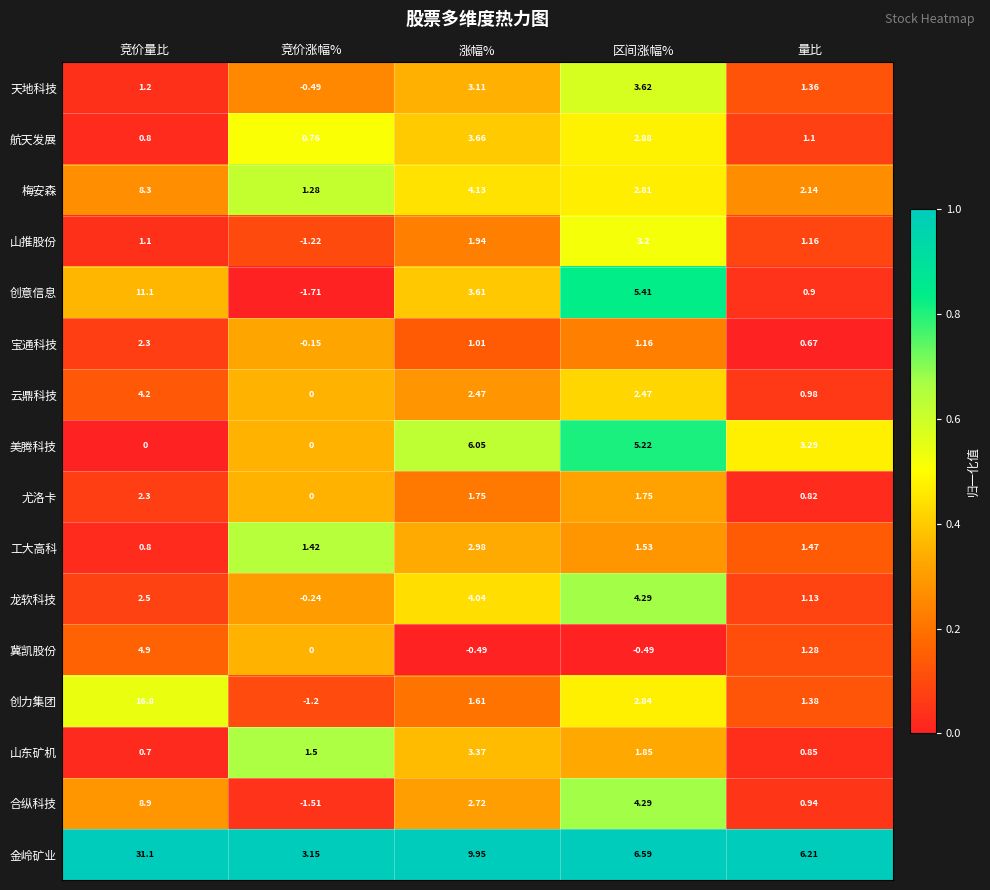

Which series has the largest total across all categories?

金岭矿业